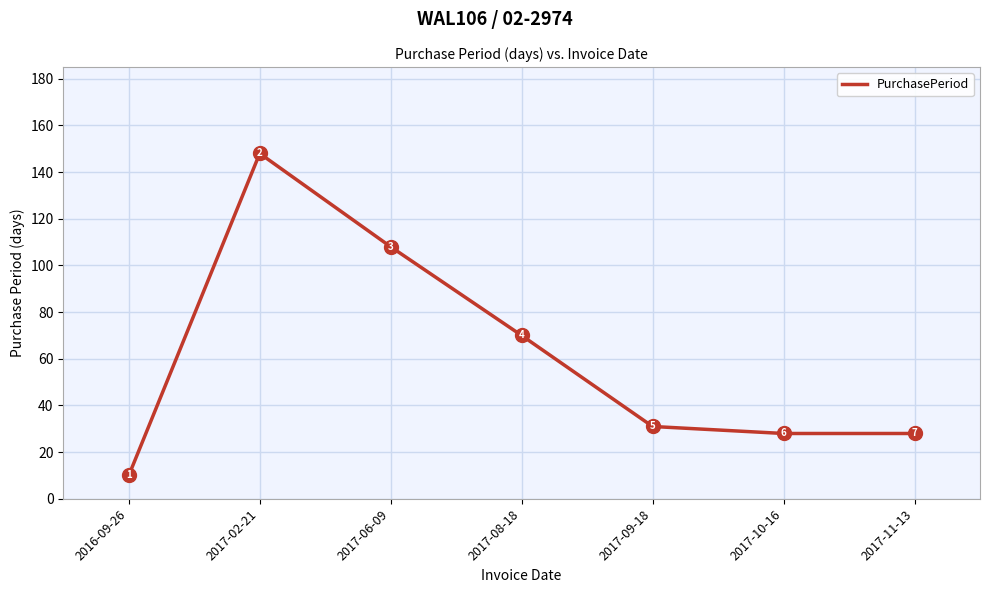

What is the sum of the values at 2017-08-18 and 2017-11-13?

98